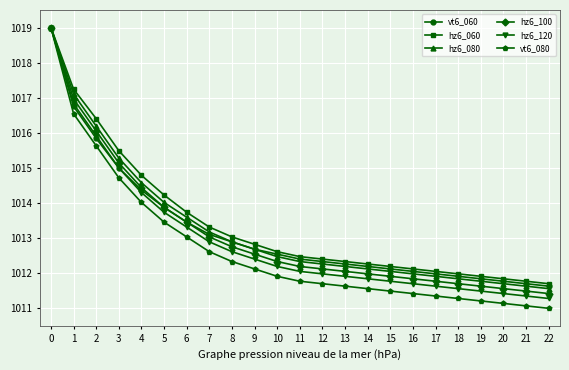

Which series has the largest range (max minus min)?

vt6_080